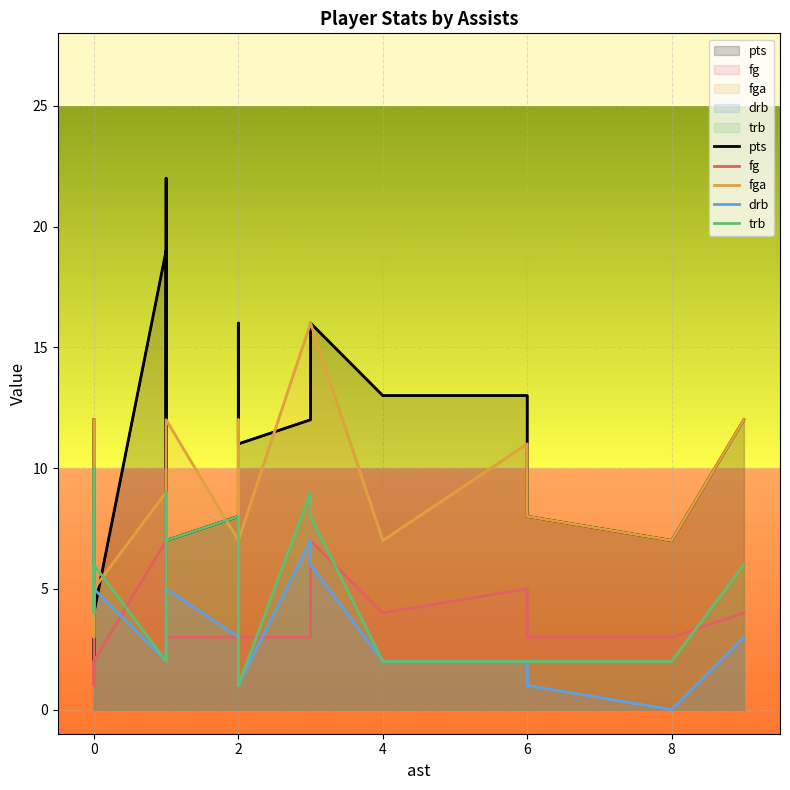

What are all the series names shown in the legend?

pts, fg, fga, drb, trb